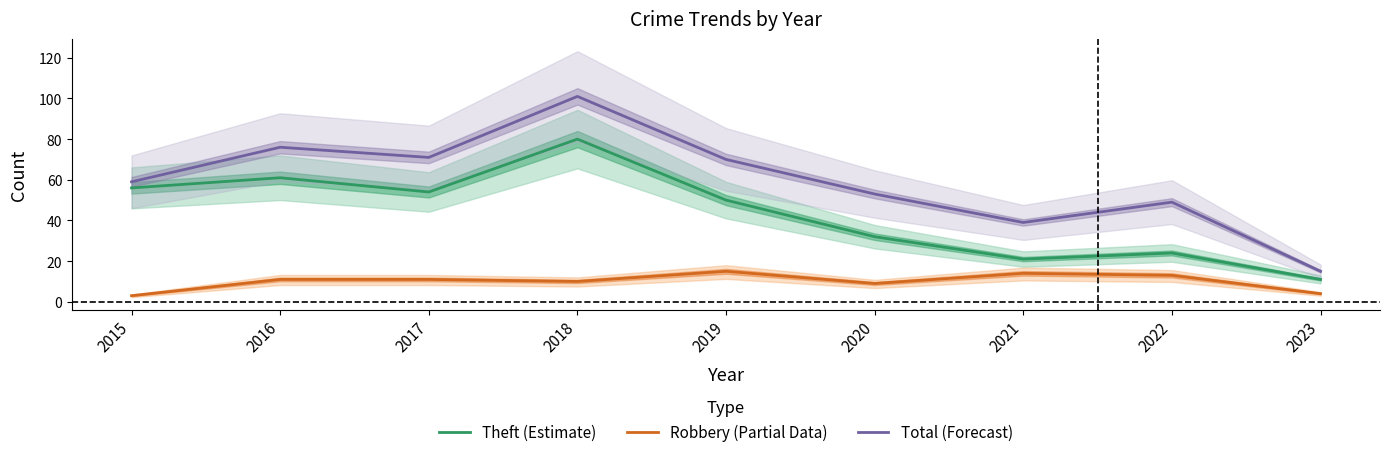

At how many categories does at least one series exceed 66?

4